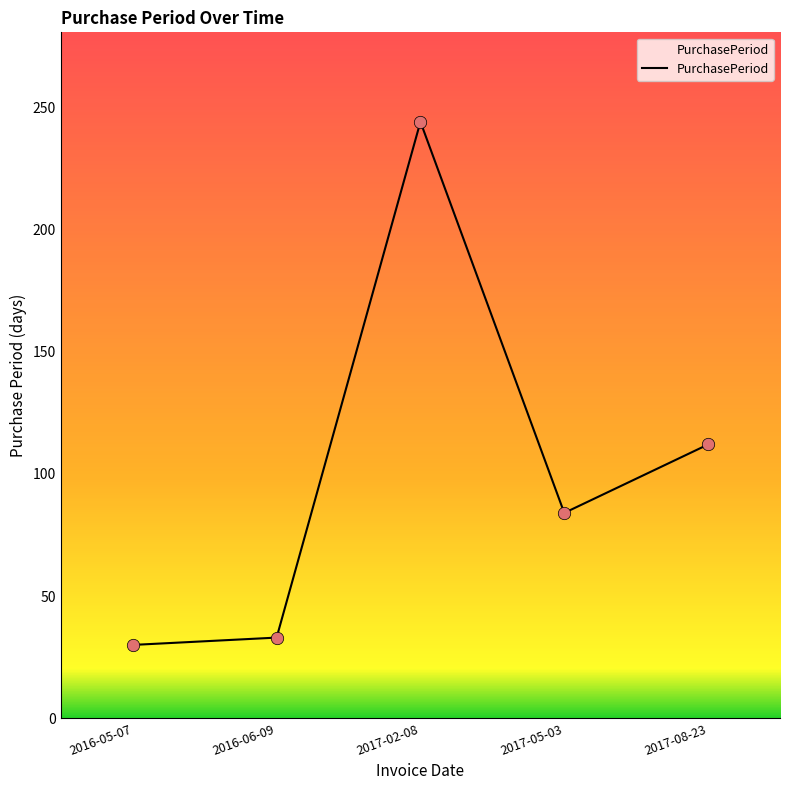

Approximately how many times larger is the value at 2016-05-07 compared to 2016-06-09?

0.9